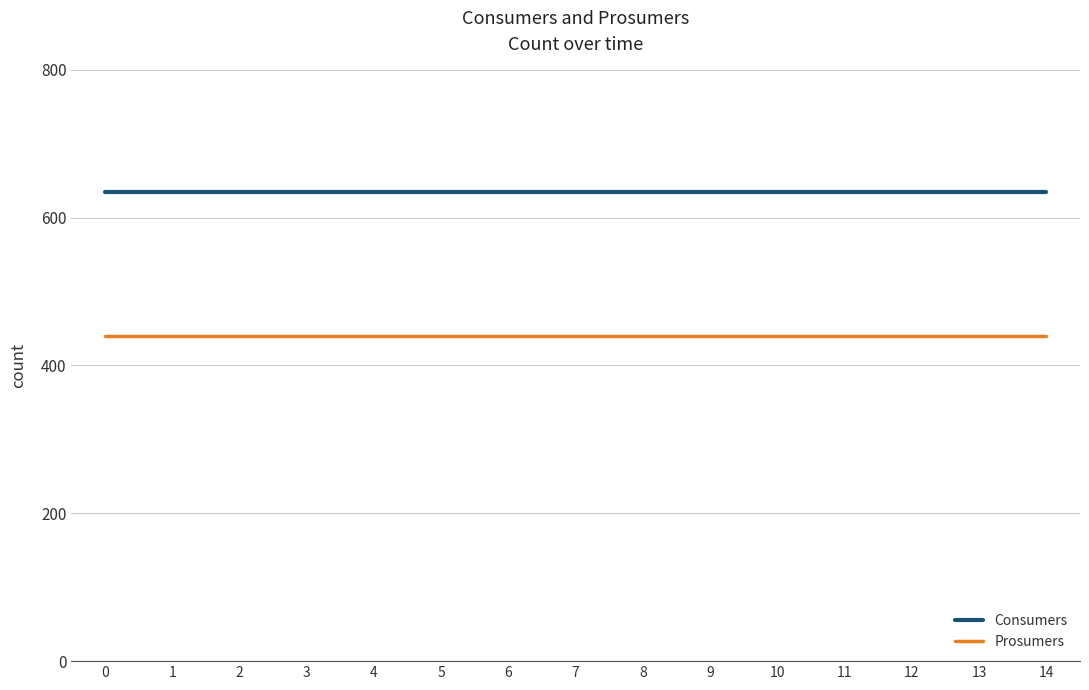

Which series has the largest total across all categories?

Consumers